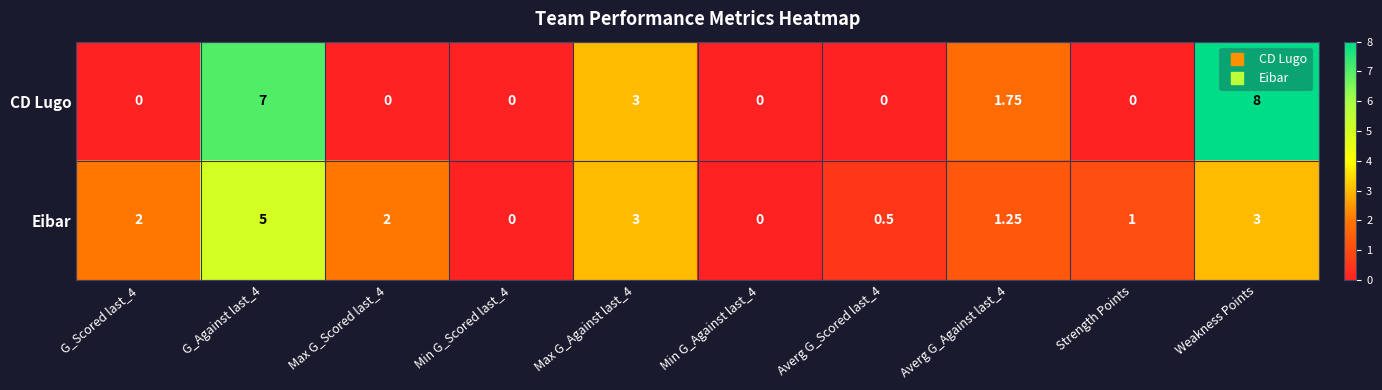

Which category has the highest value across all series?

Weakness Points